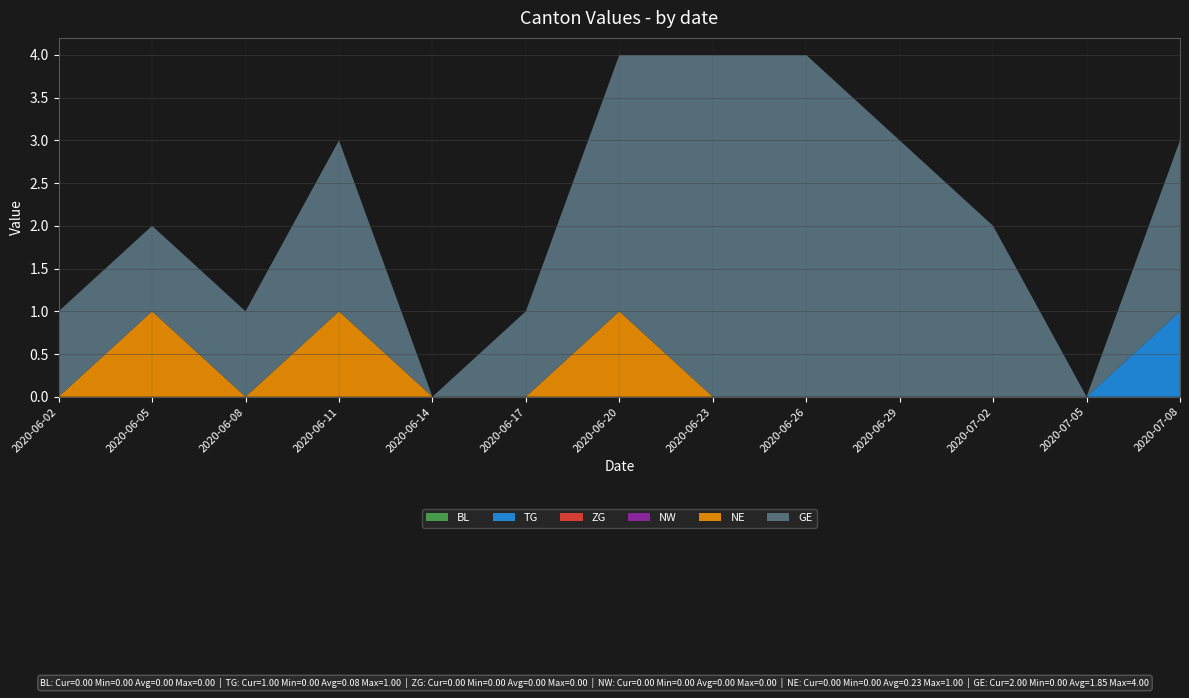

Reading right to left, transcribe all the data shown in this chart.

BL: 0	0	0	0	0	0	0	0	0	0	0	0	0
TG: 1	0	0	0	0	0	0	0	0	0	0	0	0
ZG: 0	0	0	0	0	0	0	0	0	0	0	0	0
NW: 0	0	0	0	0	0	0	0	0	0	0	0	0
NE: 0	0	0	0	0	0	1	0	0	1	0	1	0
GE: 2	0	2	3	4	4	3	1	0	2	1	1	1